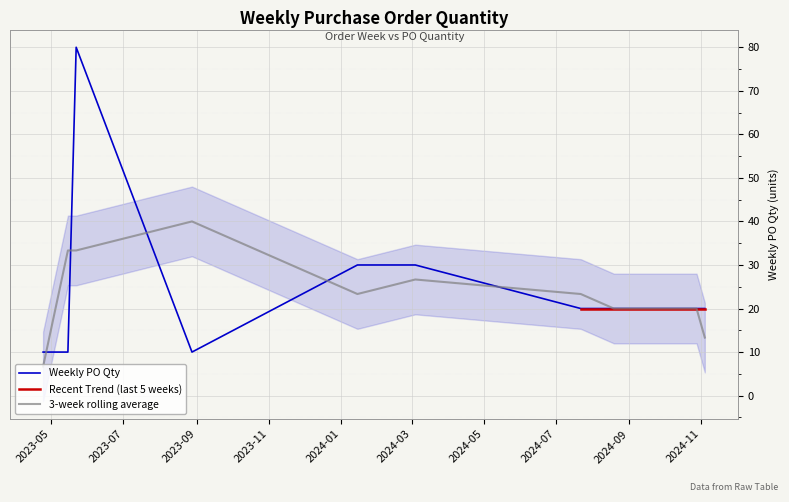

List the labels in order of value, smallest first.

2023-04-24, 2023-05-15, 2023-08-28, 2024-07-22, 2024-08-19, 2024-10-21, 2024-10-28, 2024-11-04, 2024-01-15, 2024-03-04, 2023-05-22